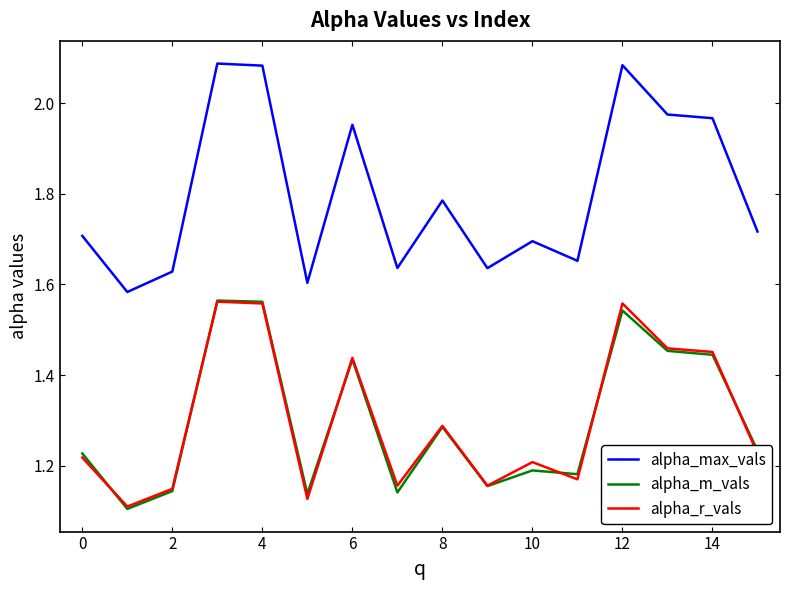

In alpha_r_vals, how many points are lower than both neighbors (excluding endpoints)?

5